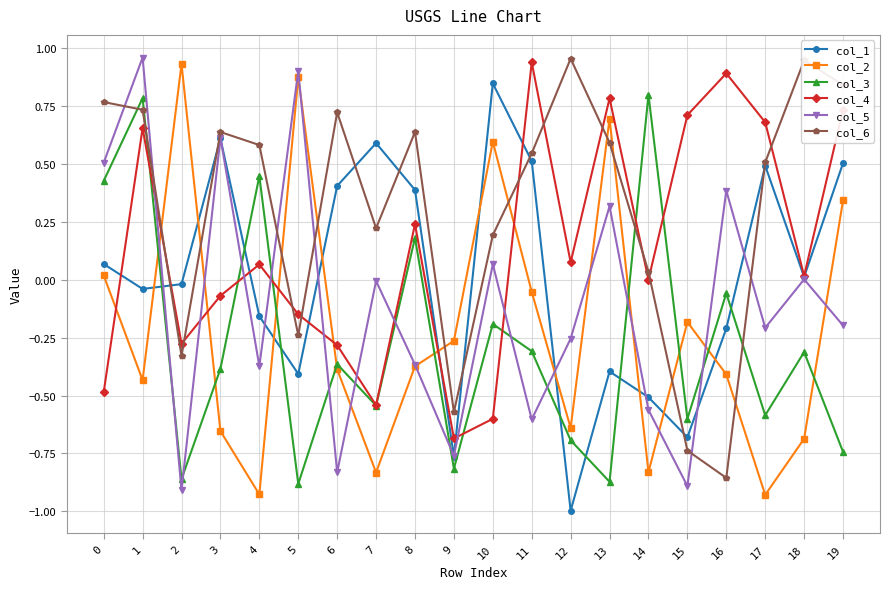

Rank the series at 4 from lowest to highest value.

col_2, col_5, col_1, col_4, col_3, col_6